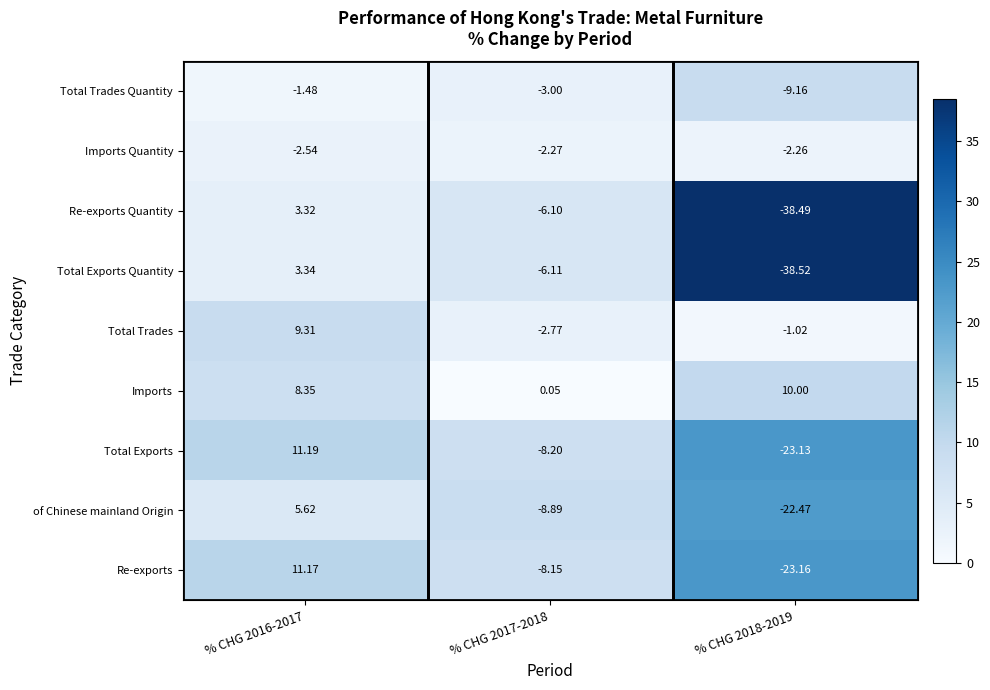

Rank the series by their maximum value, from highest to lowest.

Total Exports, Re-exports, Imports, Total Trades, of Chinese mainland Origin, Total Exports Quantity, Re-exports Quantity, Total Trades Quantity, Imports Quantity